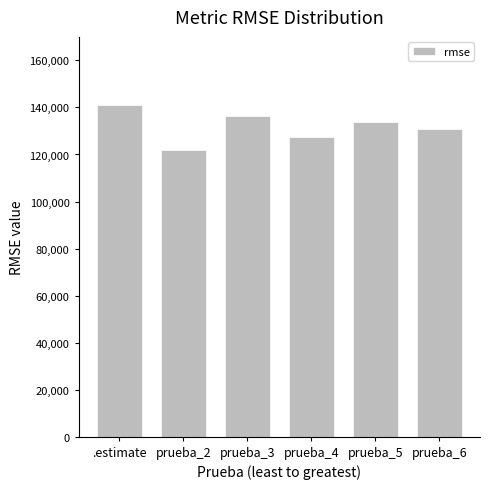

Reading right to left, extract all data points from this chart.

130947.6	133759.2	127390.4	136147.0	121974.6	141238.8